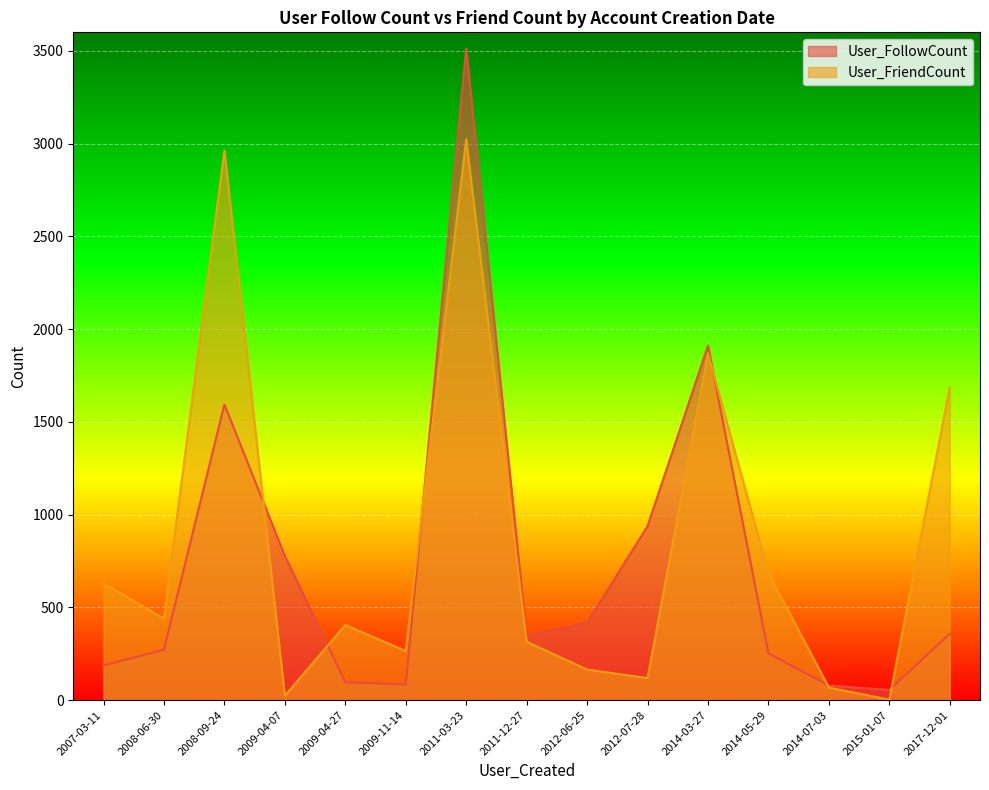

The User_FollowCount series shows 1200 at 2014-03-27. True or false?

False